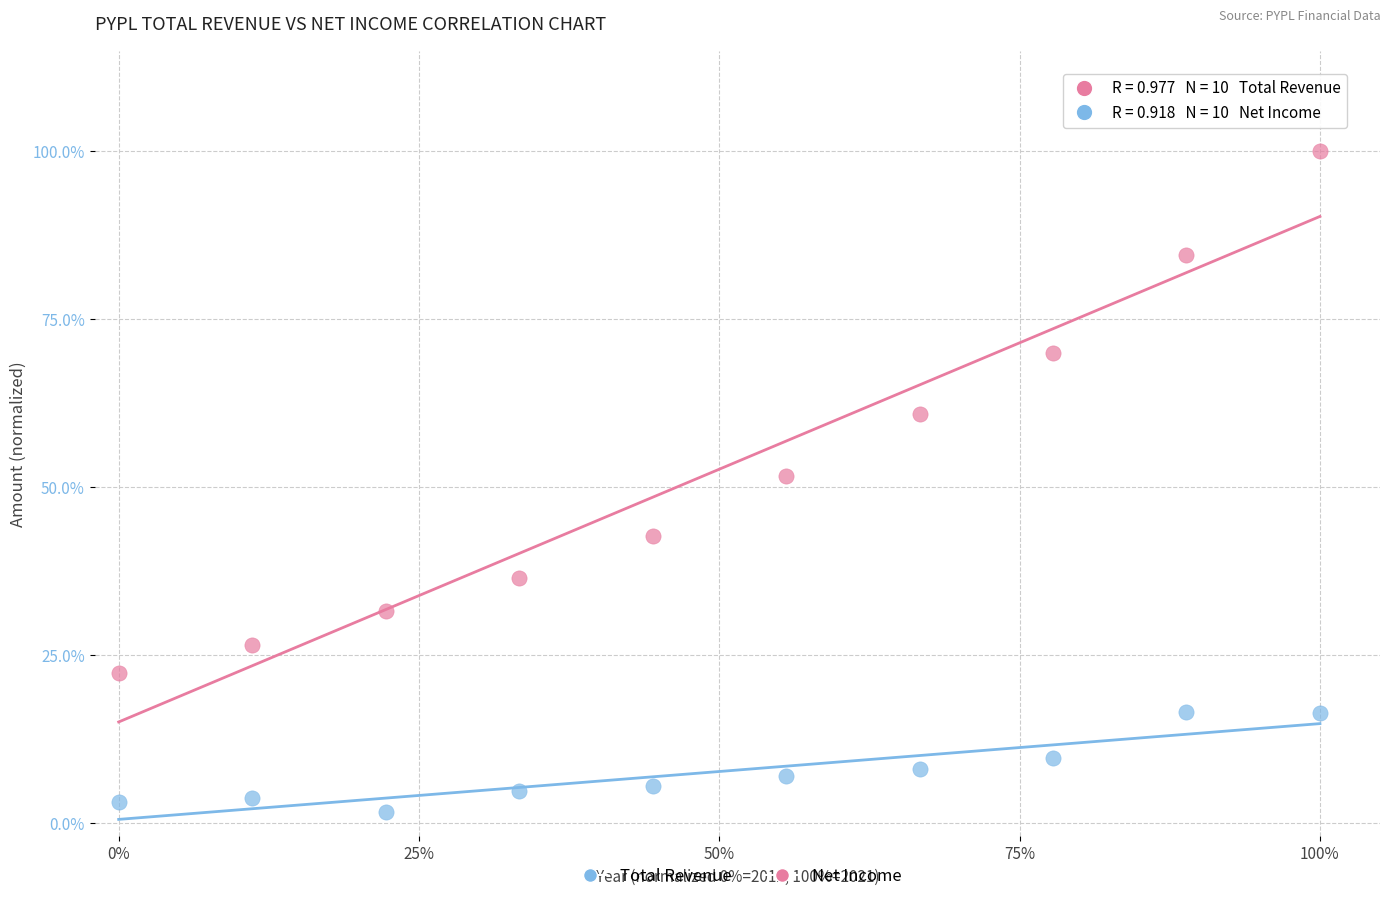

Which series contains the lowest Y value?

Net Income